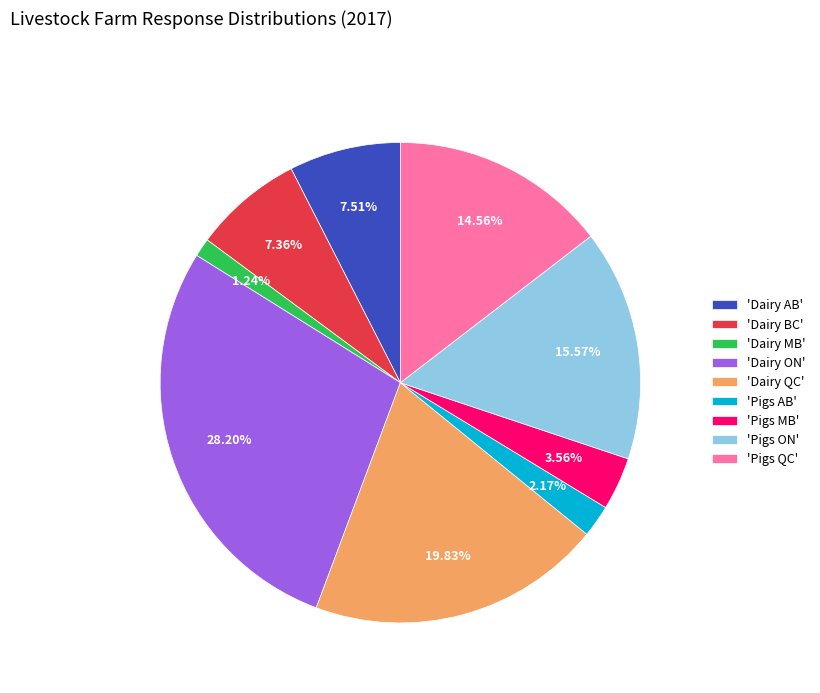

Which category has the biggest portion of the pie?

'Dairy ON'